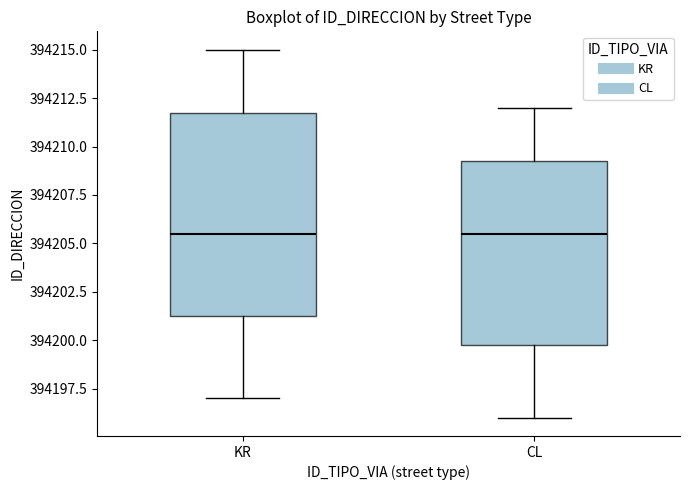

Where does the upper whisker of the box for KR end on the y-axis? The values are not printed on the chart, so give them approximately, as read against the axis.

394215.0